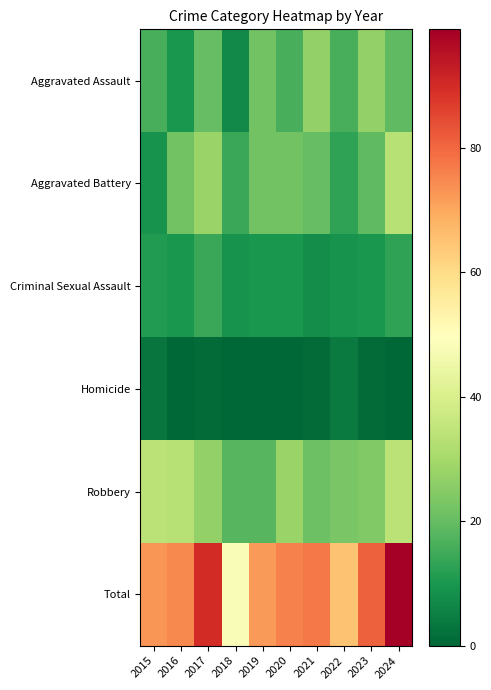

At which category is the sum across all series the highest?

2024